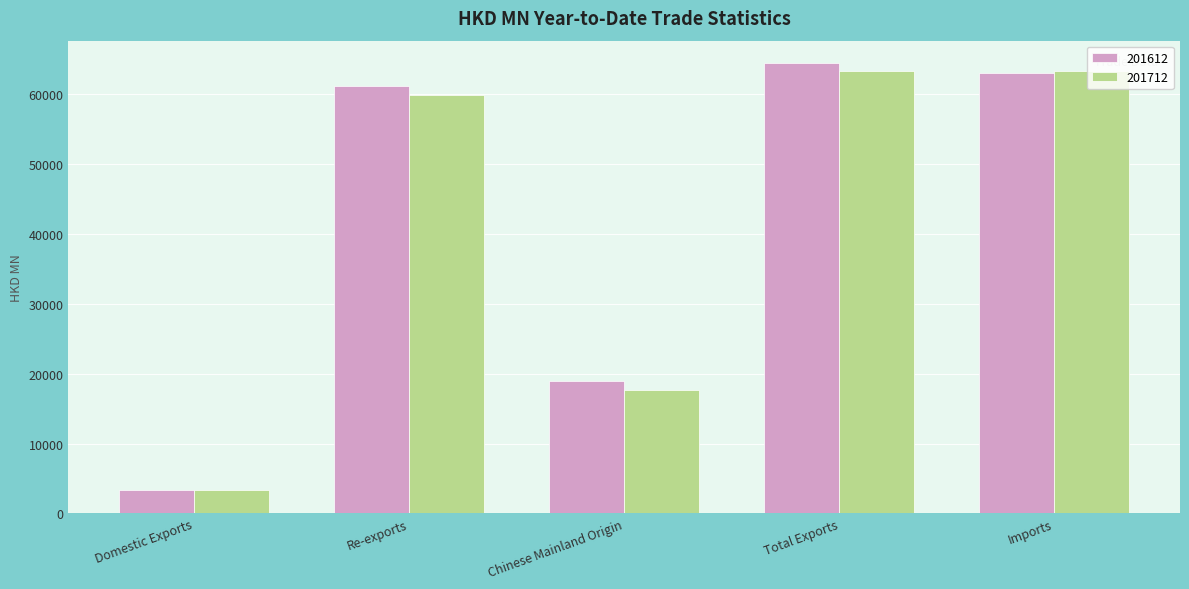

At which label does 201712 first exceed 59856?

Re-exports